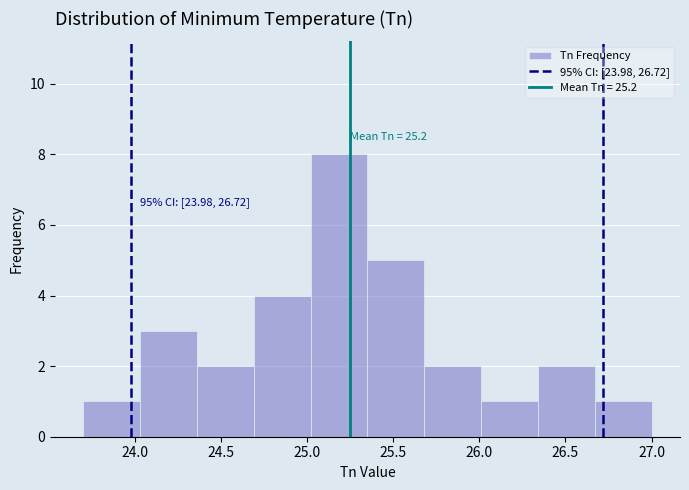

Which range on the x-axis has the tallest bar?

25.02 to 25.35